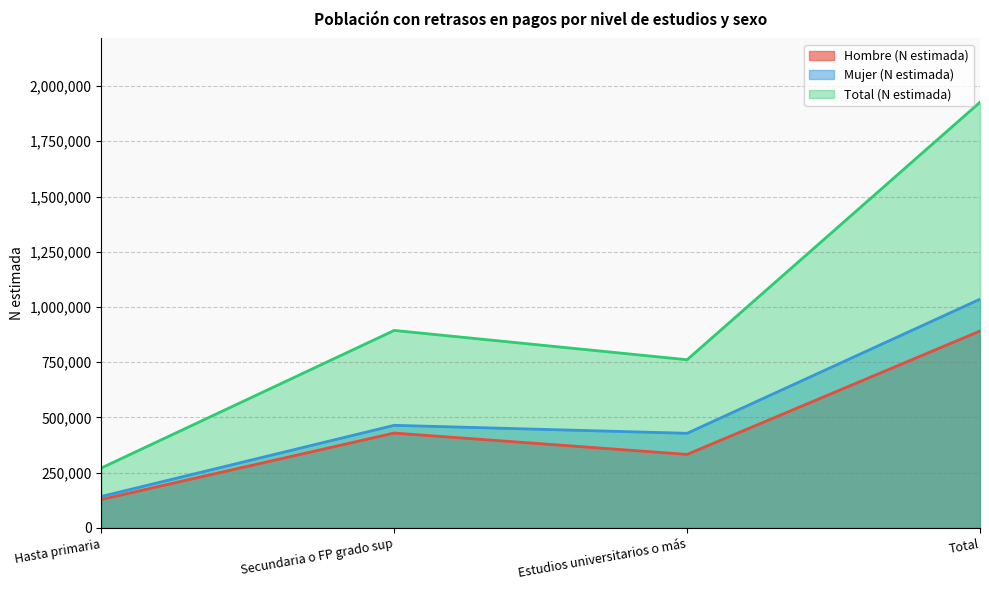

How many values in the Total (N estimada) series are below 893950?

2